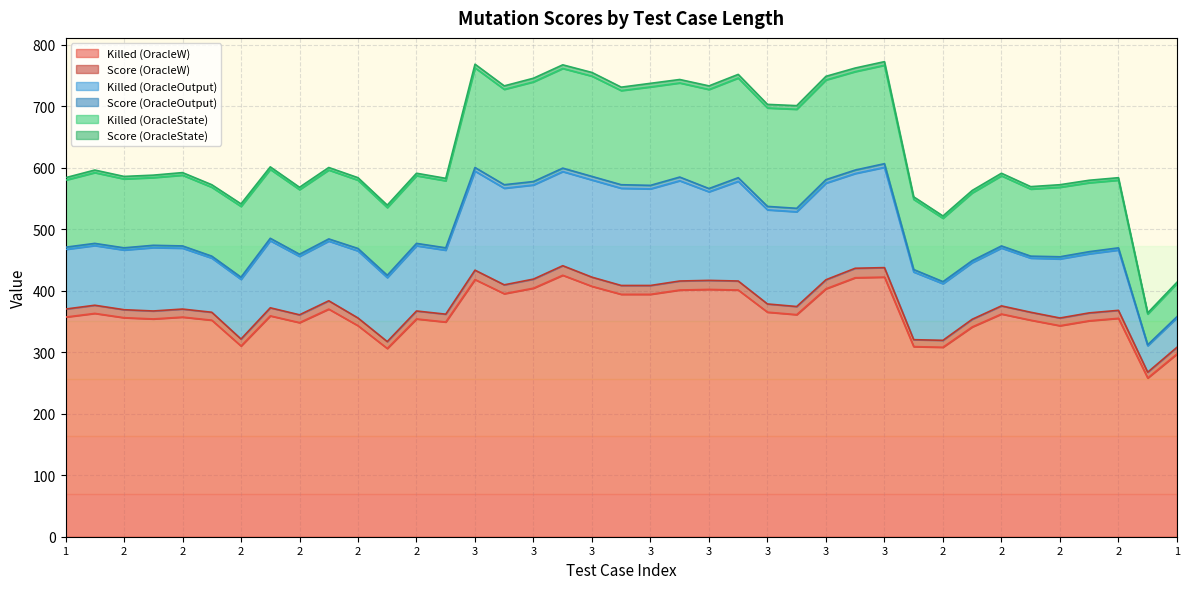

Does the chart display data point markers on the line(s)?

No